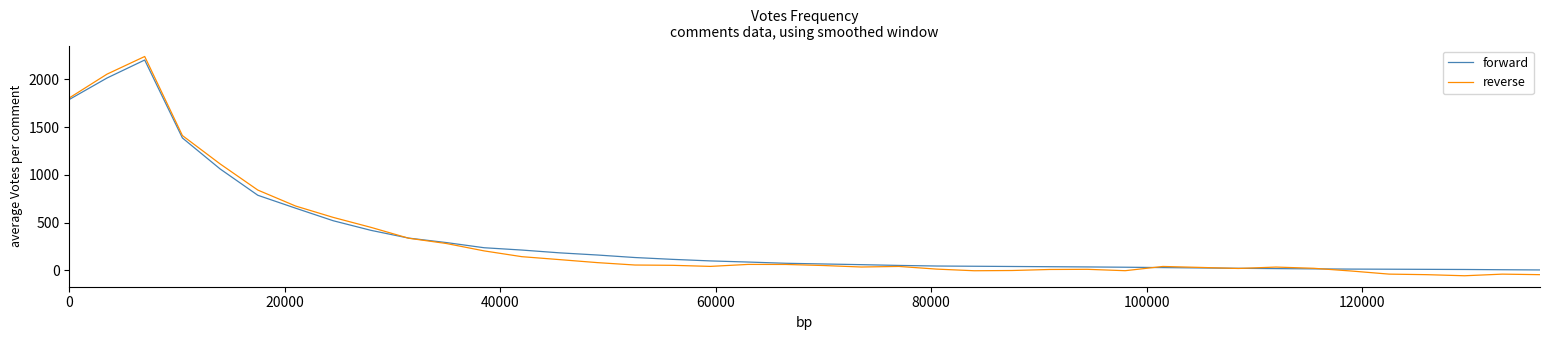

Which series has the largest range (max minus min)?

reverse